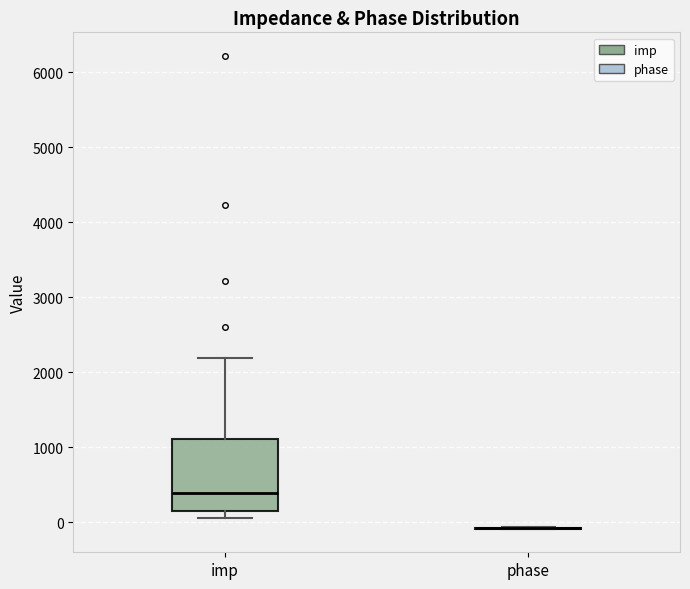

Reading left to right, transcribe this box plot: for each box, give where its median line is, the range the box spans, and where its two whiskers end, as read against the y-axis. The values are not printed on the chart, so give them approximately, as read against the axis.

imp: median 400, box 100 to 1100, whiskers 100 (just below the box's lower edge) to 2200
phase: box collapsed to a line at -100, whiskers -100 to -100